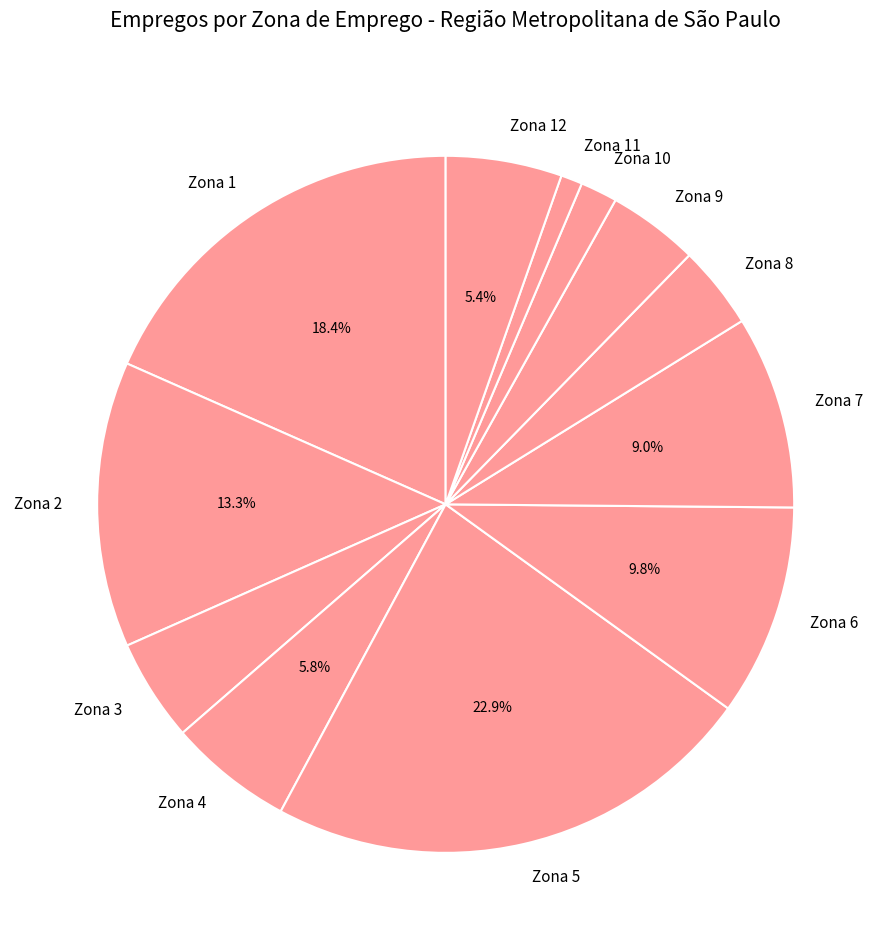

What percentage is the Zona 7 slice, to the nearest percent?

9%